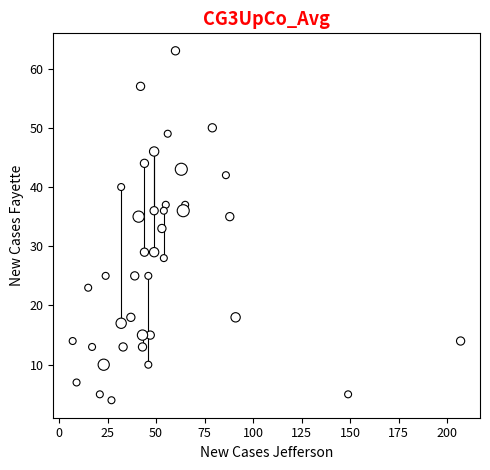

What is the range of X values (max minus min)?

200